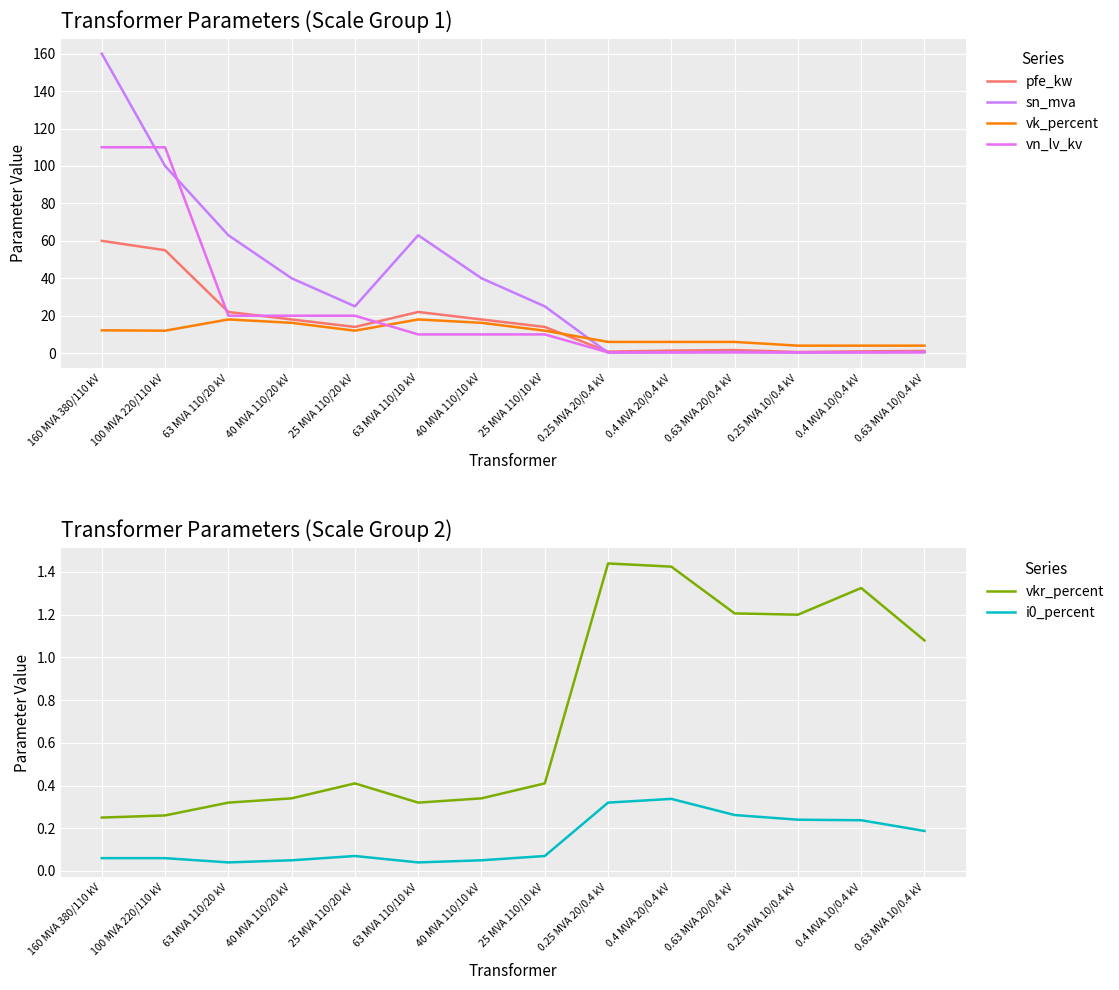

What is the difference between the maximum and second lowest values in the sn_mva series?

159.8